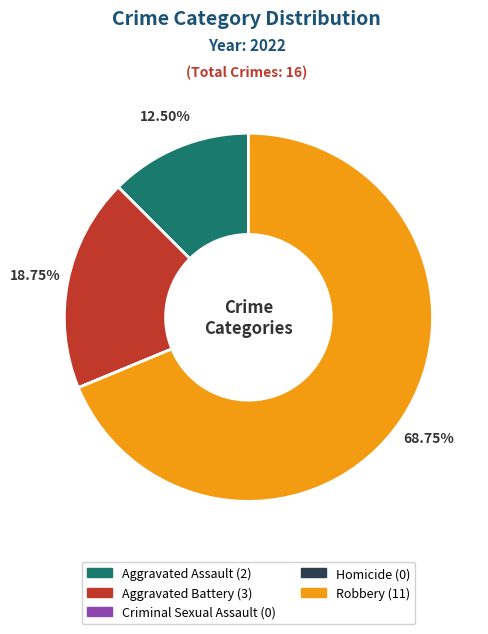

Combined, do Aggravated Battery and Robbery account for over 50%?

Yes